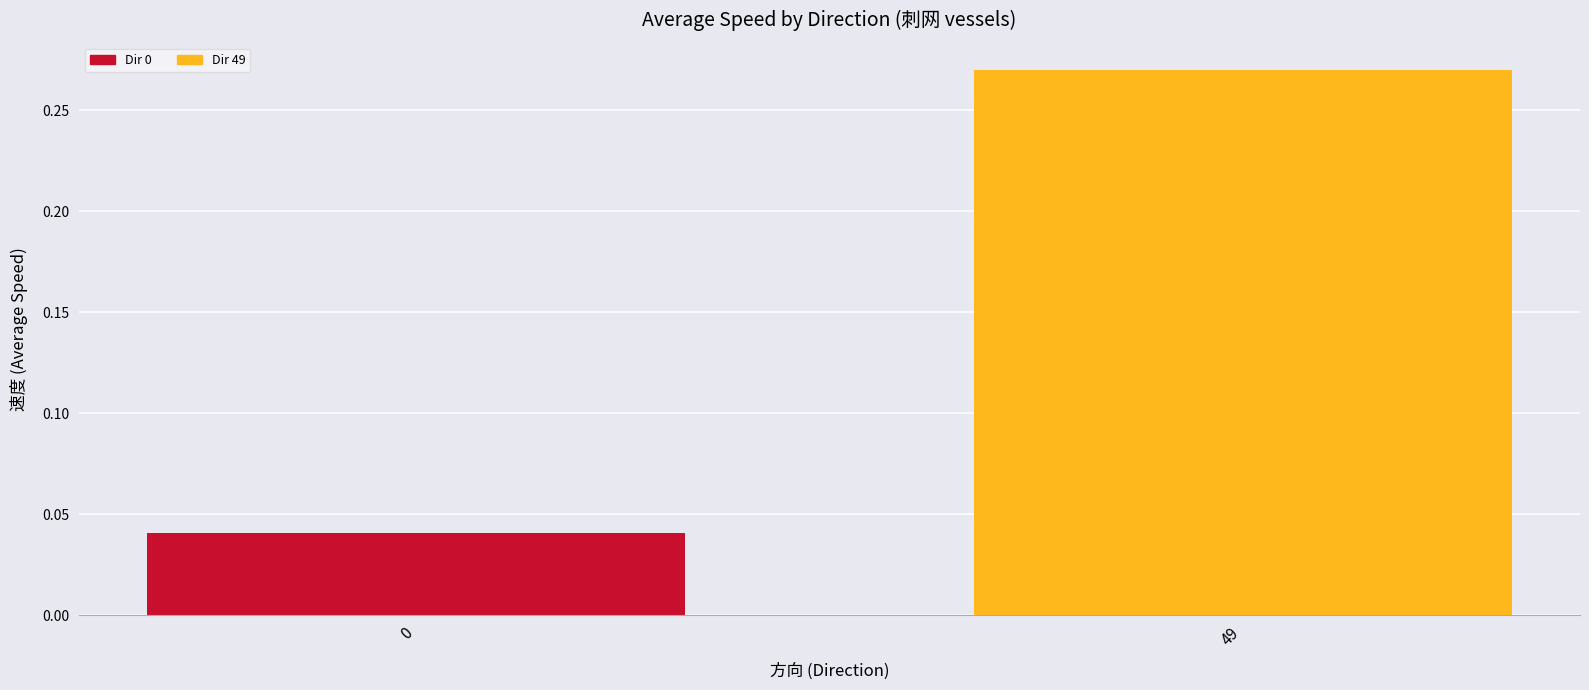

Which category has the highest value across all series?

49